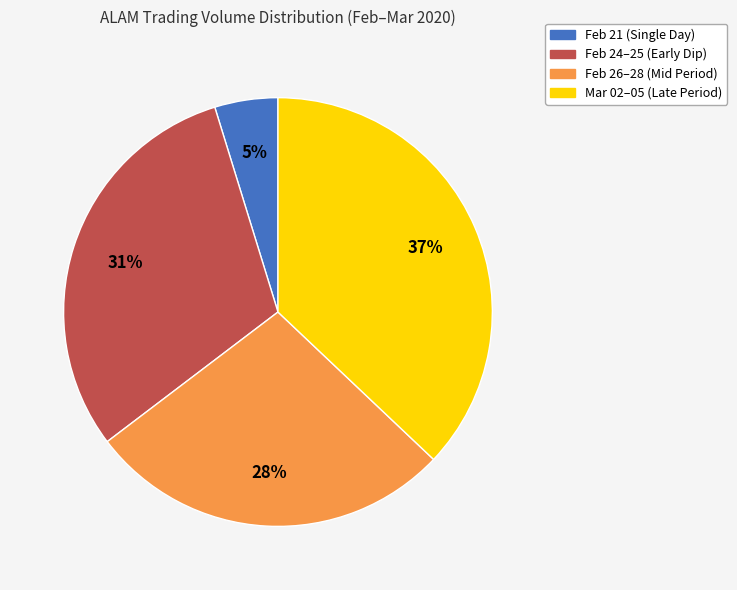

Which category has the biggest portion of the pie?

Mar 02–05 (Late Period)